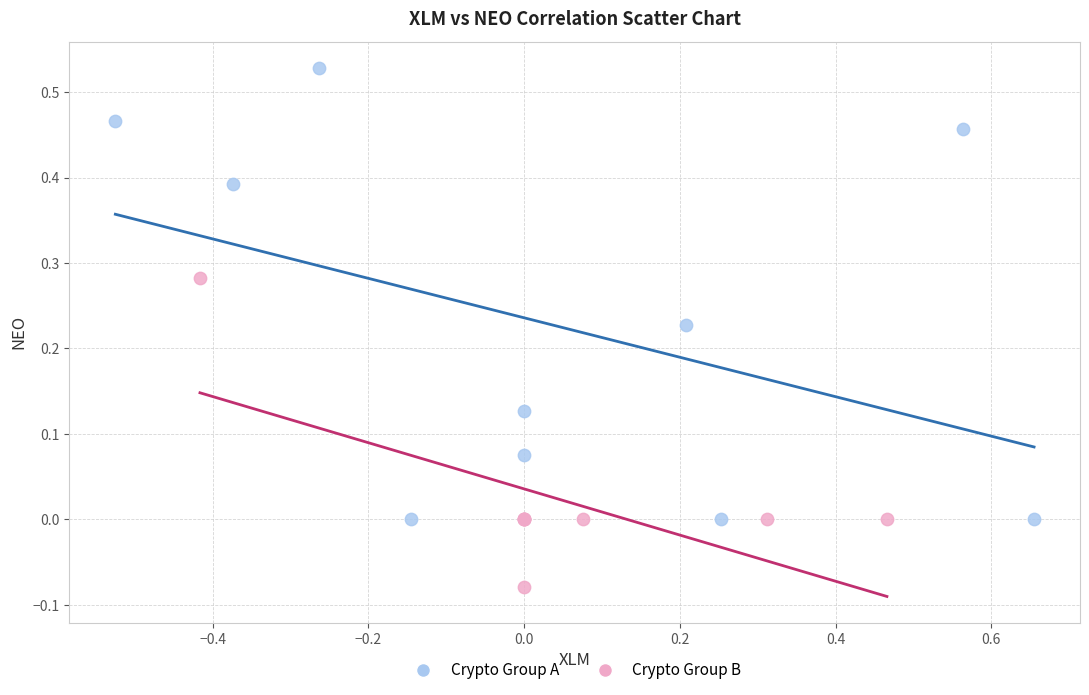

Which series reaches the minimum Y coordinate?

Crypto Group B